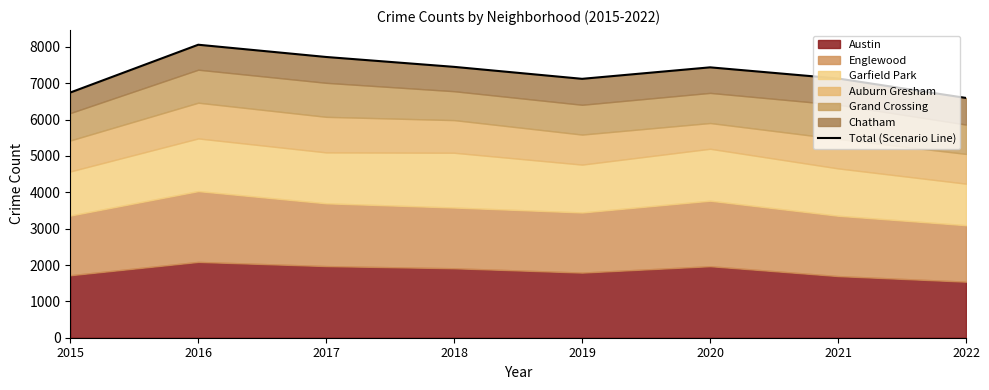

The chart shows a value of 6597 at 2022. True or false?

True